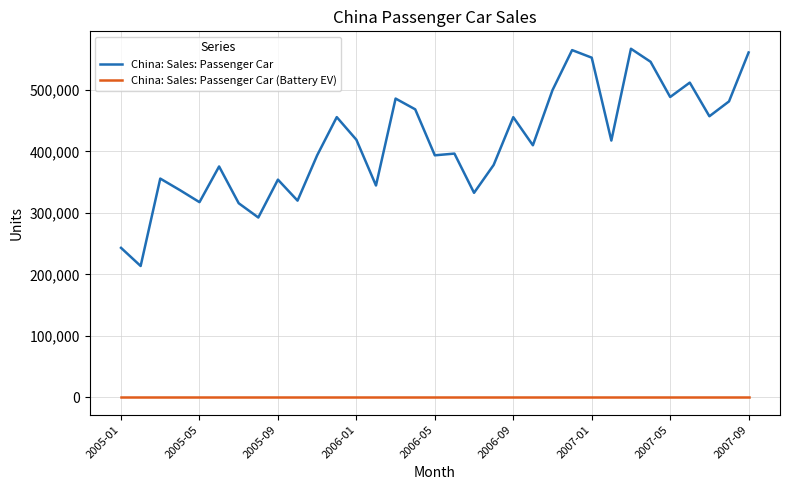

What is the maximum value shown in the chart?

567000